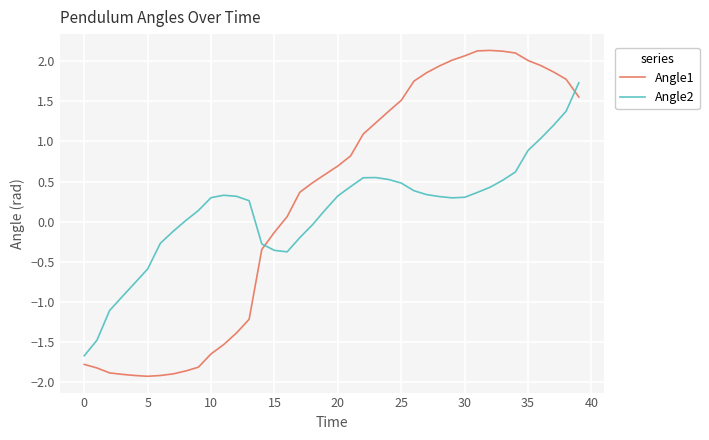

What is the minimum value shown in the chart?

-1.9